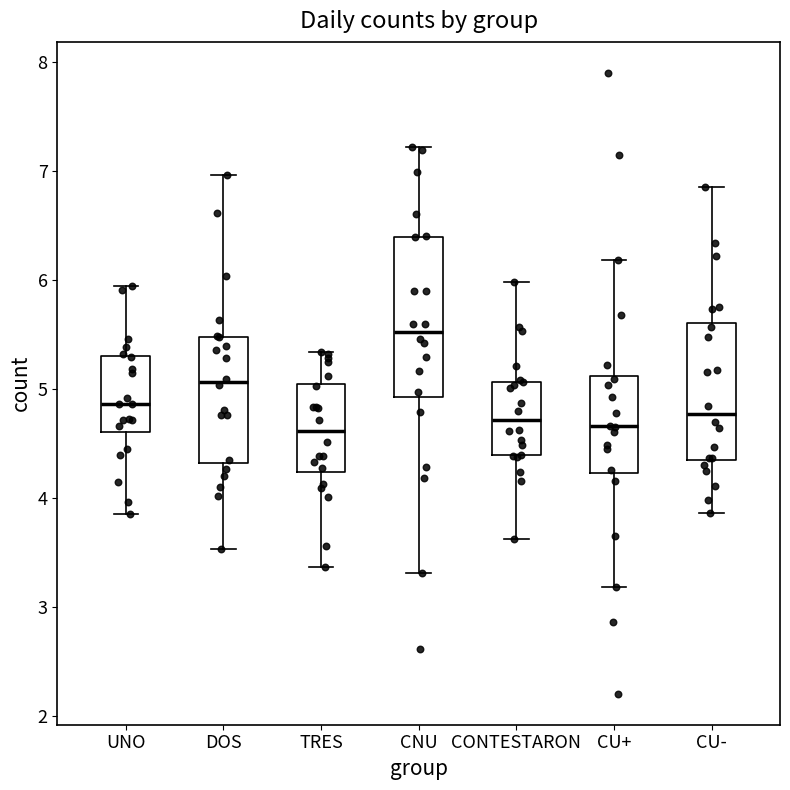

Where is the upper edge of the box for CU+ on the y-axis? The values are not printed on the chart, so give them approximately, as read against the axis.

5.1